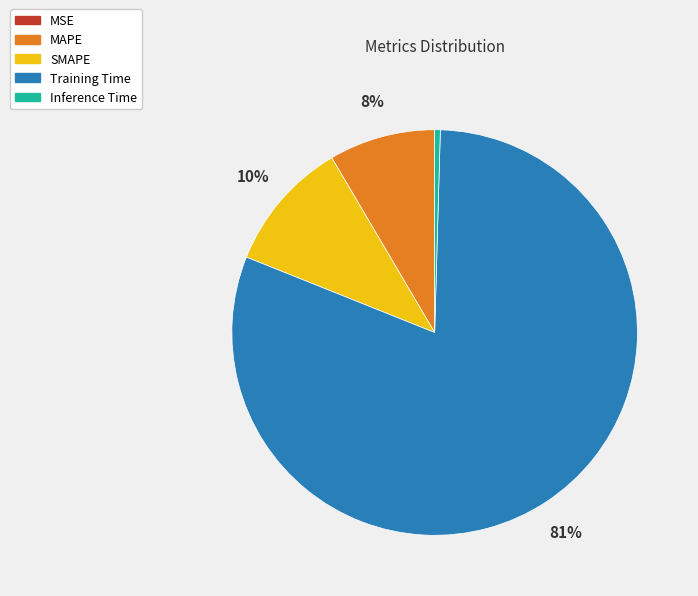

Which has a higher value, SMAPE or Inference Time?

SMAPE